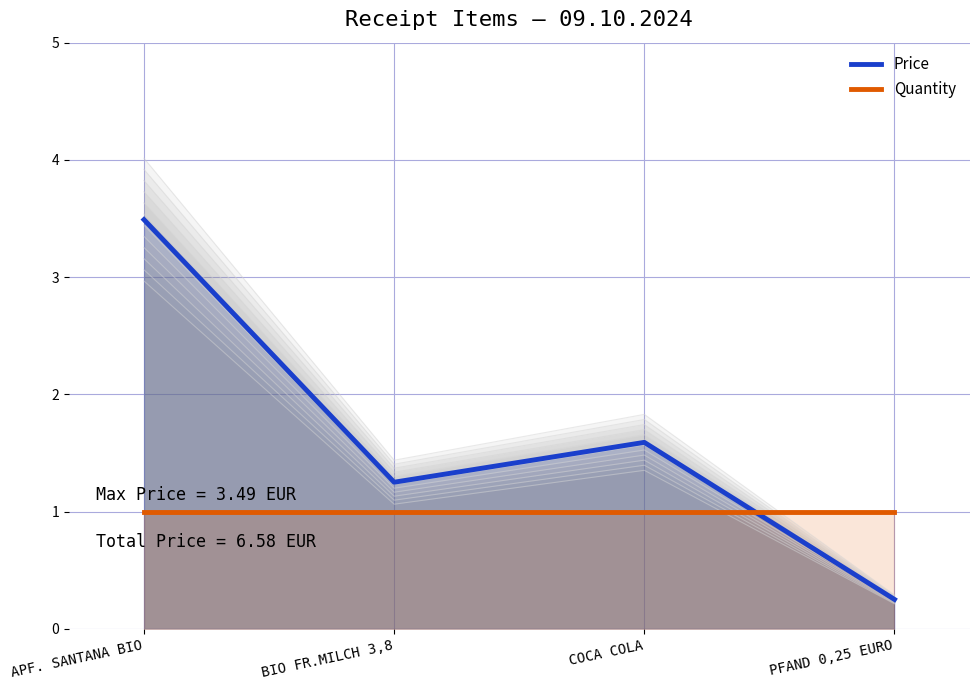

What is the maximum value for Quantity?

1.0